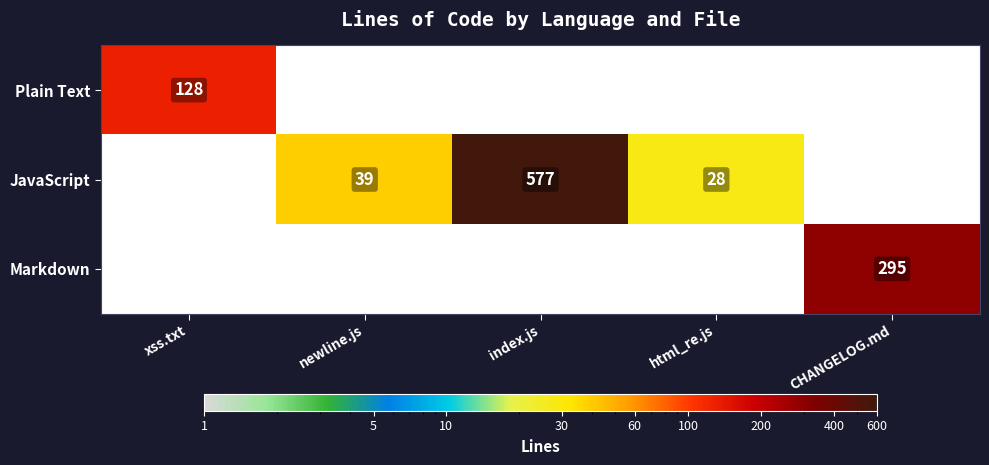

The JavaScript series shows 317 at index.js. True or false?

False